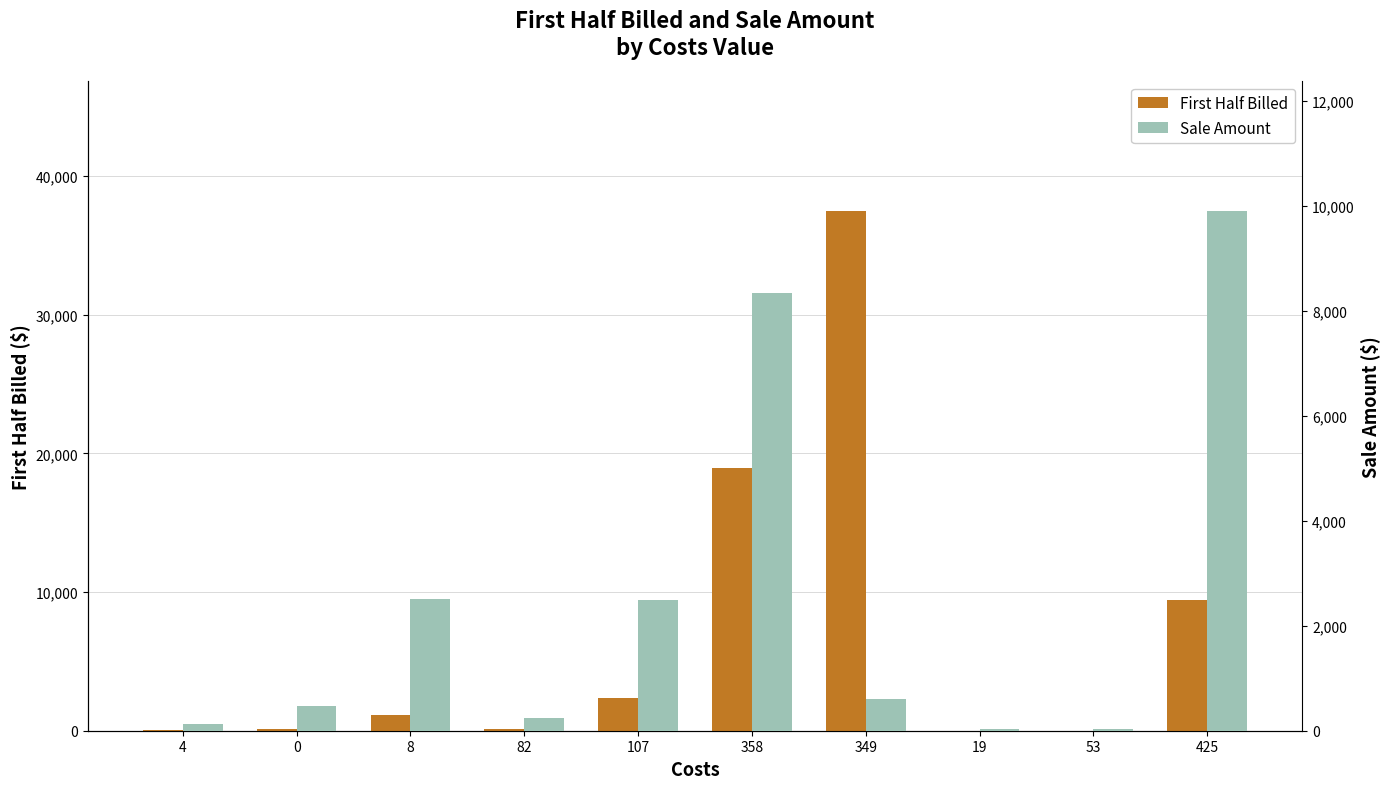

What is the greatest value displayed?

37464